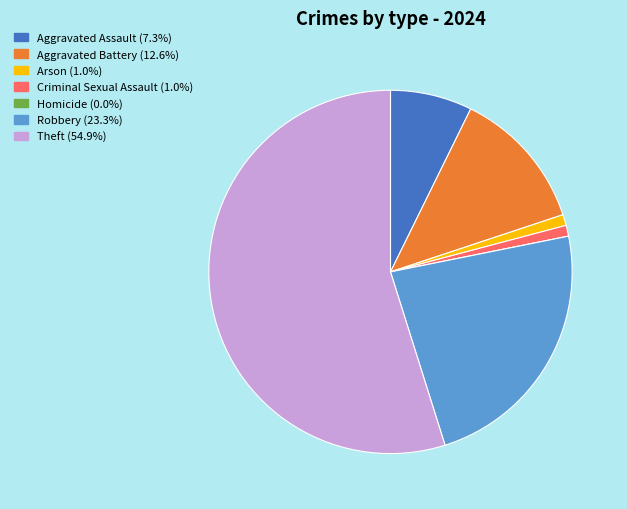

Is it true that Theft is 55% of the pie?

True